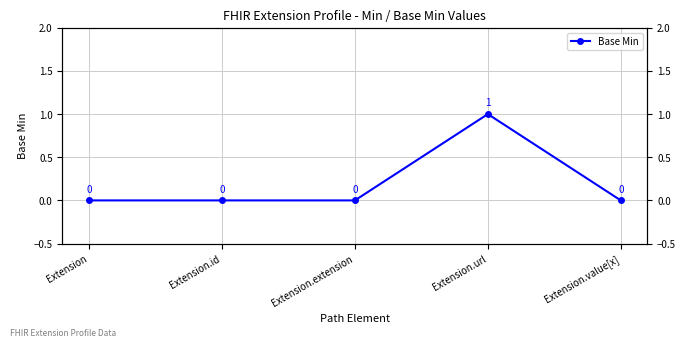

Between Extension and Extension.url, which is larger?

Extension.url